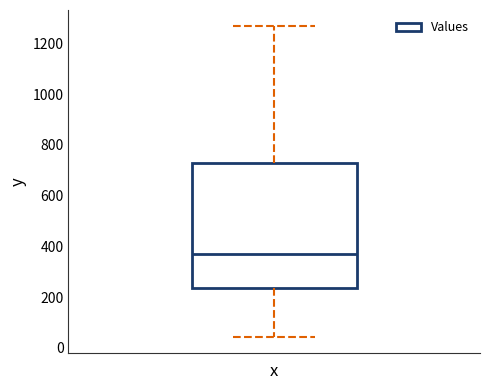

Where does the upper whisker of the box end on the y-axis? The values are not printed on the chart, so give them approximately, as read against the axis.

1280